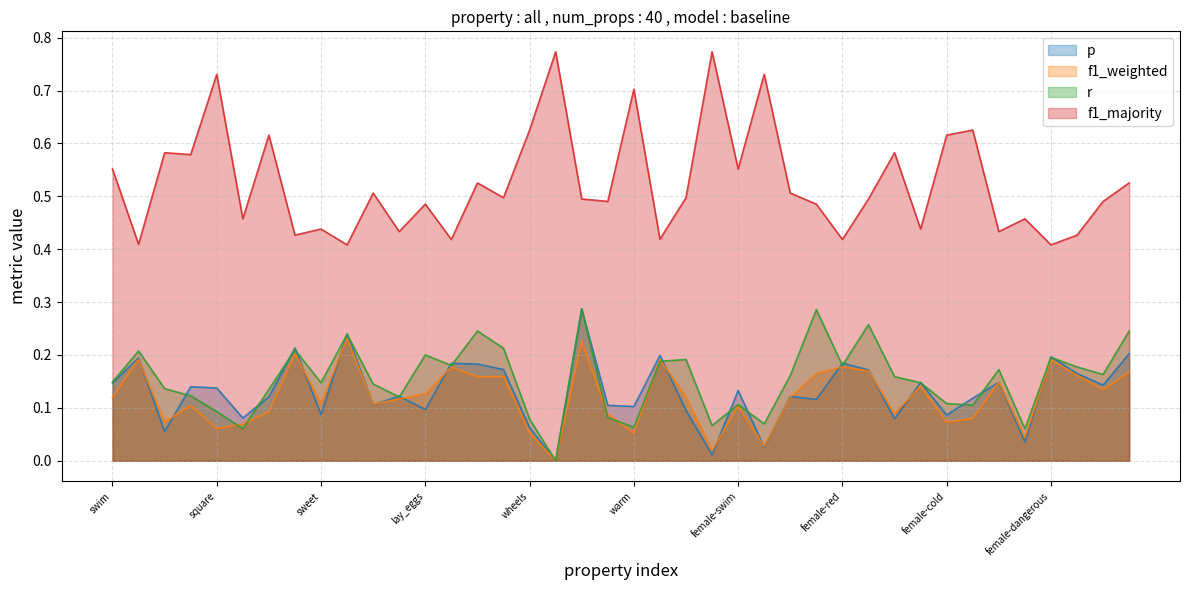

Reading left to right, what are all the values shown in this chart?

p: swim=0.1	wings=0.2	made_of_wood=0.1	hot=0.1	square=0.1	roll=0.1	cold=0.1	green=0.2	sweet=0.1	dangerous=0.2	used_in_cooking=0.1	juicy=0.1	lay_eggs=0.1	red=0.2	fly=0.2	yellow=0.2	wheels=0.1	round=0.0	blue=0.3	black=0.1	warm=0.1	female=0.2	female-yellow=0.1	female-round=0.0	female-swim=0.1	female-square=0.0	female-used_in_cooking=0.1	female-lay_eggs=0.1	female-red=0.2	female-blue=0.2	female-made_of_wood=0.1	female-sweet=0.1	female-cold=0.1	female-wheels=0.1	female-juicy=0.1	female-roll=0.0	female-dangerous=0.2	female-green=0.2	female-black=0.1	female-fly=0.2
f1_weighted: swim=0.1	wings=0.2	made_of_wood=0.1	hot=0.1	square=0.1	roll=0.1	cold=0.1	green=0.2	sweet=0.1	dangerous=0.2	used_in_cooking=0.1	juicy=0.1	lay_eggs=0.1	red=0.2	fly=0.2	yellow=0.2	wheels=0.1	round=0.0	blue=0.2	black=0.1	warm=0.1	female=0.2	female-yellow=0.1	female-round=0.0	female-swim=0.1	female-square=0.0	female-used_in_cooking=0.1	female-lay_eggs=0.2	female-red=0.2	female-blue=0.2	female-made_of_wood=0.1	female-sweet=0.1	female-cold=0.1	female-wheels=0.1	female-juicy=0.1	female-roll=0.0	female-dangerous=0.2	female-green=0.2	female-black=0.1	female-fly=0.2
r: swim=0.1	wings=0.2	made_of_wood=0.1	hot=0.1	square=0.1	roll=0.1	cold=0.1	green=0.2	sweet=0.1	dangerous=0.2	used_in_cooking=0.1	juicy=0.1	lay_eggs=0.2	red=0.2	fly=0.2	yellow=0.2	wheels=0.1	round=0.0	blue=0.3	black=0.1	warm=0.1	female=0.2	female-yellow=0.2	female-round=0.1	female-swim=0.1	female-square=0.1	female-used_in_cooking=0.2	female-lay_eggs=0.3	female-red=0.2	female-blue=0.3	female-made_of_wood=0.2	female-sweet=0.1	female-cold=0.1	female-wheels=0.1	female-juicy=0.2	female-roll=0.1	female-dangerous=0.2	female-green=0.2	female-black=0.2	female-fly=0.2
f1_majority: swim=0.6	wings=0.4	made_of_wood=0.6	hot=0.6	square=0.7	roll=0.5	cold=0.6	green=0.4	sweet=0.4	dangerous=0.4	used_in_cooking=0.5	juicy=0.4	lay_eggs=0.5	red=0.4	fly=0.5	yellow=0.5	wheels=0.6	round=0.8	blue=0.5	black=0.5	warm=0.7	female=0.4	female-yellow=0.5	female-round=0.8	female-swim=0.6	female-square=0.7	female-used_in_cooking=0.5	female-lay_eggs=0.5	female-red=0.4	female-blue=0.5	female-made_of_wood=0.6	female-sweet=0.4	female-cold=0.6	female-wheels=0.6	female-juicy=0.4	female-roll=0.5	female-dangerous=0.4	female-green=0.4	female-black=0.5	female-fly=0.5